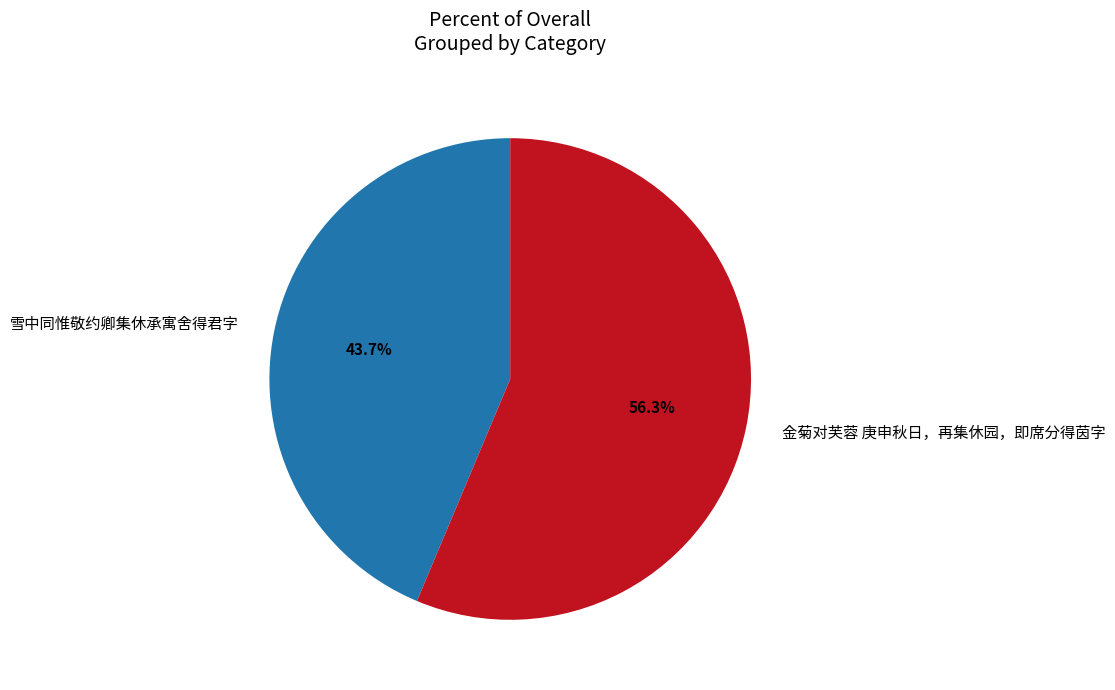

Combined, what portion of the pie is 雪中同惟敬约卿集休承寓舍得君字 and 金菊对芙蓉 庚申秋日，再集休园，即席分得茵字?

100.0%